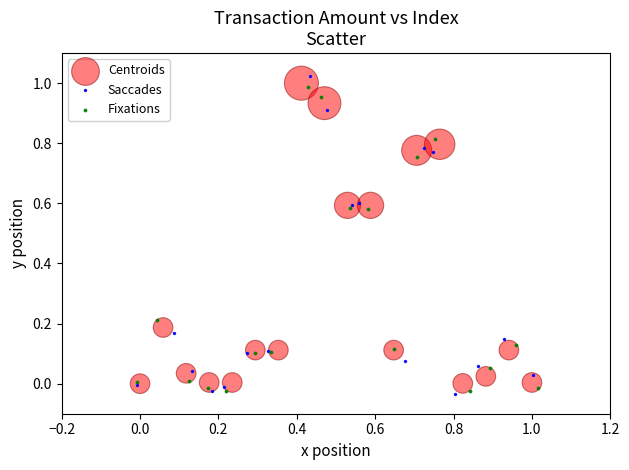

Which series has the largest Y range (max minus min)?

Saccades